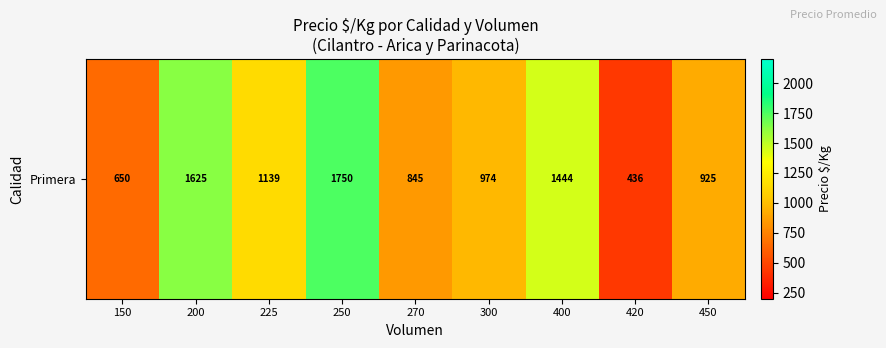

Count the number of values greater than 973.

5